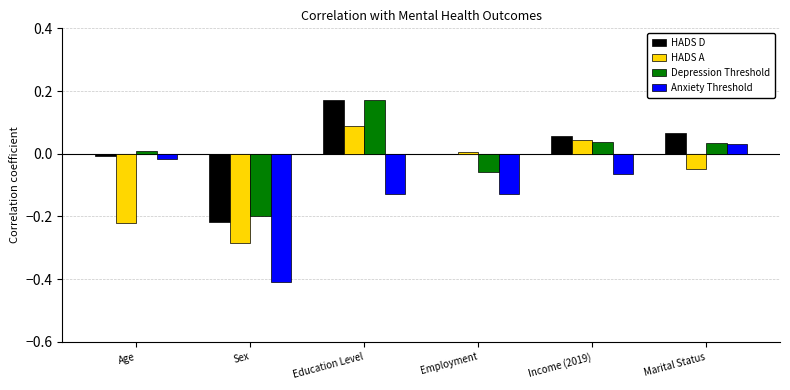

At which category does the chart reach its peak across all series?

Education Level